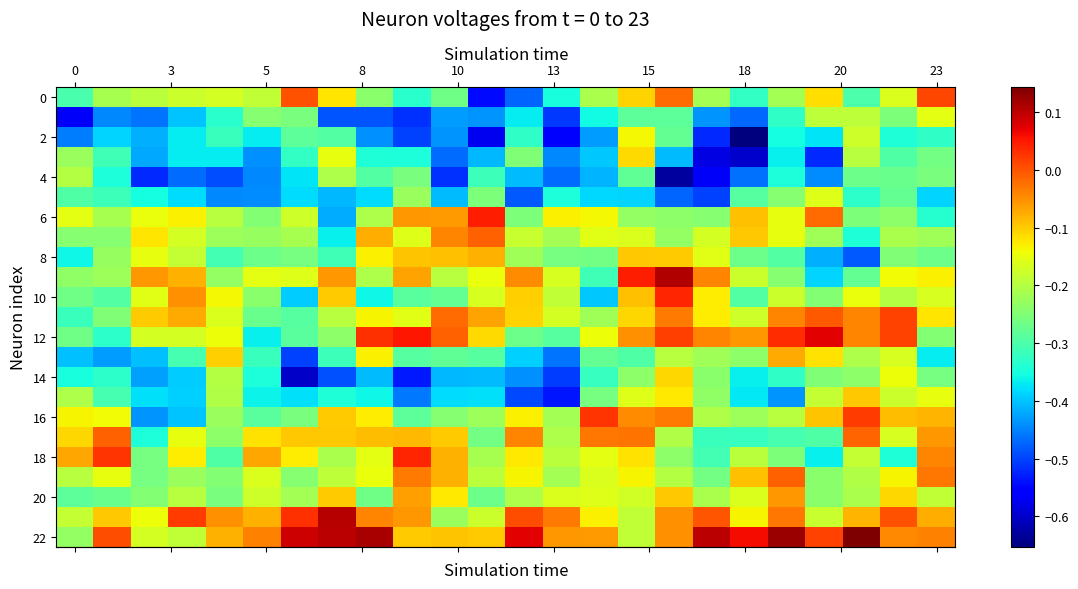

Reading left to right, transcribe all the data shown in this chart.

row_0: -0.3	-0.2	-0.2	-0.2	-0.2	-0.2	0.0	-0.1	-0.2	-0.3	-0.3	-0.5	-0.5	-0.3	-0.2	-0.1	-0.0	-0.2	-0.3	-0.2	-0.1	-0.3	-0.2	0.0
row_1: -0.6	-0.4	-0.5	-0.4	-0.3	-0.2	-0.3	-0.5	-0.5	-0.5	-0.4	-0.4	-0.4	-0.5	-0.4	-0.3	-0.3	-0.4	-0.5	-0.3	-0.2	-0.2	-0.3	-0.2
row_2: -0.5	-0.4	-0.4	-0.4	-0.3	-0.4	-0.3	-0.3	-0.4	-0.5	-0.4	-0.6	-0.3	-0.6	-0.4	-0.1	-0.3	-0.5	-0.7	-0.4	-0.4	-0.2	-0.3	-0.3
row_3: -0.2	-0.3	-0.4	-0.4	-0.4	-0.4	-0.3	-0.2	-0.3	-0.3	-0.5	-0.4	-0.3	-0.4	-0.4	-0.1	-0.4	-0.6	-0.6	-0.4	-0.5	-0.2	-0.3	-0.3
row_4: -0.2	-0.3	-0.5	-0.5	-0.5	-0.4	-0.4	-0.2	-0.3	-0.3	-0.5	-0.3	-0.4	-0.5	-0.4	-0.3	-0.6	-0.6	-0.5	-0.3	-0.4	-0.3	-0.3	-0.3
row_5: -0.3	-0.3	-0.4	-0.4	-0.4	-0.4	-0.4	-0.4	-0.4	-0.2	-0.4	-0.3	-0.5	-0.3	-0.4	-0.4	-0.5	-0.5	-0.3	-0.2	-0.2	-0.3	-0.3	-0.4
row_6: -0.2	-0.2	-0.1	-0.1	-0.2	-0.2	-0.2	-0.4	-0.2	-0.1	-0.1	0.0	-0.3	-0.1	-0.1	-0.2	-0.2	-0.2	-0.1	-0.1	-0.0	-0.3	-0.2	-0.3
row_7: -0.2	-0.2	-0.1	-0.2	-0.2	-0.2	-0.2	-0.4	-0.1	-0.2	-0.0	-0.0	-0.2	-0.2	-0.2	-0.2	-0.2	-0.2	-0.1	-0.1	-0.2	-0.3	-0.2	-0.2
row_8: -0.4	-0.2	-0.2	-0.2	-0.3	-0.3	-0.3	-0.3	-0.1	-0.1	-0.1	-0.1	-0.2	-0.3	-0.3	-0.1	-0.1	-0.2	-0.3	-0.3	-0.4	-0.5	-0.2	-0.3
row_9: -0.2	-0.2	-0.1	-0.1	-0.2	-0.2	-0.2	-0.1	-0.2	-0.1	-0.2	-0.1	-0.0	-0.2	-0.3	0.0	0.1	-0.0	-0.2	-0.2	-0.4	-0.3	-0.1	-0.1
row_10: -0.3	-0.3	-0.2	-0.1	-0.1	-0.2	-0.4	-0.1	-0.4	-0.3	-0.3	-0.2	-0.1	-0.2	-0.4	-0.1	0.0	-0.1	-0.3	-0.2	-0.2	-0.1	-0.2	-0.2
row_11: -0.3	-0.2	-0.1	-0.1	-0.2	-0.3	-0.3	-0.2	-0.1	-0.2	-0.0	-0.1	-0.1	-0.2	-0.2	-0.1	-0.0	-0.1	-0.2	-0.0	-0.0	-0.0	0.0	-0.1
row_12: -0.3	-0.3	-0.2	-0.2	-0.1	-0.4	-0.3	-0.2	0.0	0.1	-0.0	-0.1	-0.3	-0.3	-0.1	-0.1	0.0	-0.0	-0.1	0.0	0.1	-0.0	0.0	-0.2
row_13: -0.4	-0.4	-0.4	-0.3	-0.1	-0.3	-0.5	-0.3	-0.1	-0.3	-0.3	-0.3	-0.4	-0.5	-0.3	-0.3	-0.2	-0.2	-0.2	-0.1	-0.1	-0.2	-0.2	-0.4
row_14: -0.4	-0.3	-0.4	-0.4	-0.2	-0.3	-0.6	-0.5	-0.4	-0.5	-0.4	-0.4	-0.4	-0.5	-0.3	-0.2	-0.1	-0.2	-0.4	-0.3	-0.2	-0.2	-0.1	-0.3
row_15: -0.2	-0.3	-0.4	-0.4	-0.2	-0.4	-0.4	-0.3	-0.4	-0.5	-0.4	-0.4	-0.5	-0.5	-0.3	-0.2	-0.1	-0.2	-0.4	-0.4	-0.2	-0.1	-0.2	-0.2
row_16: -0.1	-0.1	-0.4	-0.4	-0.2	-0.3	-0.3	-0.1	-0.1	-0.3	-0.2	-0.2	-0.1	-0.2	0.0	-0.0	-0.0	-0.2	-0.2	-0.2	-0.1	0.0	-0.1	-0.1
row_17: -0.1	-0.0	-0.3	-0.1	-0.2	-0.1	-0.1	-0.1	-0.1	-0.1	-0.1	-0.3	-0.0	-0.2	-0.0	-0.0	-0.2	-0.3	-0.3	-0.3	-0.3	-0.0	-0.2	-0.1
row_18: -0.1	0.0	-0.3	-0.1	-0.3	-0.1	-0.1	-0.2	-0.2	0.0	-0.1	-0.2	-0.1	-0.2	-0.2	-0.1	-0.2	-0.3	-0.2	-0.3	-0.4	-0.2	-0.3	-0.0
row_19: -0.2	-0.1	-0.3	-0.2	-0.2	-0.2	-0.2	-0.2	-0.1	-0.0	-0.1	-0.2	-0.1	-0.2	-0.2	-0.1	-0.2	-0.3	-0.1	-0.0	-0.2	-0.2	-0.1	-0.0
row_20: -0.3	-0.3	-0.2	-0.2	-0.3	-0.2	-0.2	-0.1	-0.3	-0.1	-0.1	-0.3	-0.2	-0.2	-0.2	-0.2	-0.1	-0.2	-0.2	-0.1	-0.2	-0.2	-0.1	-0.2
row_21: -0.2	-0.1	-0.1	0.0	-0.1	-0.1	0.0	0.1	-0.0	-0.1	-0.2	-0.2	0.0	-0.0	-0.1	-0.2	-0.0	-0.0	-0.1	-0.0	-0.2	-0.1	0.0	-0.1
row_22: -0.2	0.0	-0.2	-0.2	-0.1	-0.0	0.1	0.1	0.1	-0.1	-0.1	-0.1	0.1	-0.1	-0.1	-0.2	-0.0	0.1	0.1	0.1	0.0	0.1	-0.0	-0.0